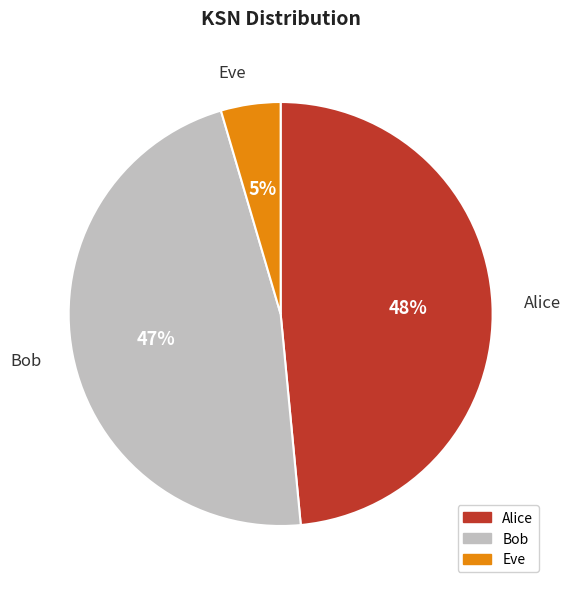

The Bob slice represents 34% of the pie. True or false?

False